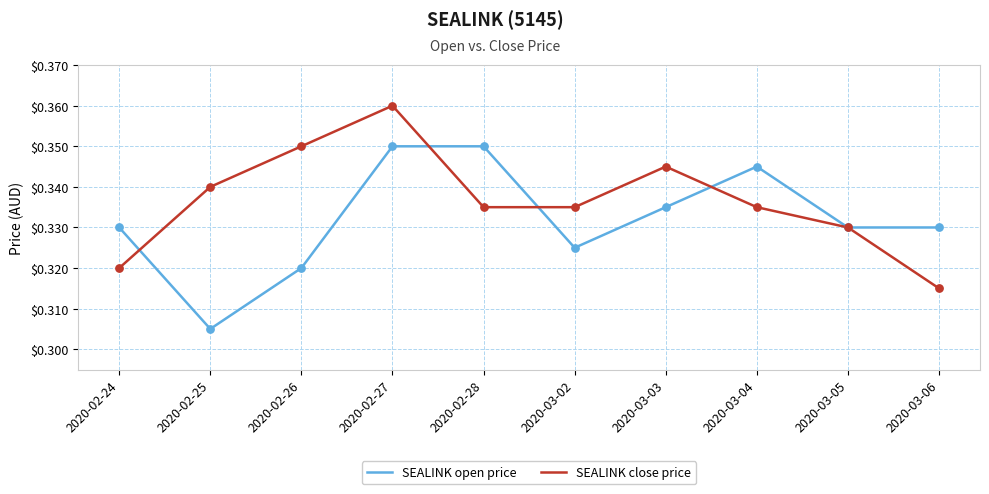

At how many categories does at least one series exceed 0?

10